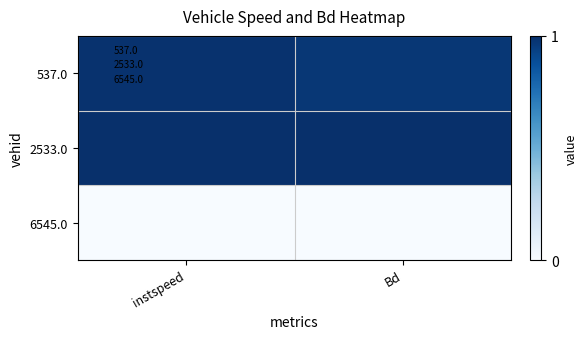

Reading right to left, extract all data points from this chart.

537.0: Bd=1.0	instspeed=1.0
2533.0: Bd=1.0	instspeed=1.0
6545.0: Bd=0.0	instspeed=0.0